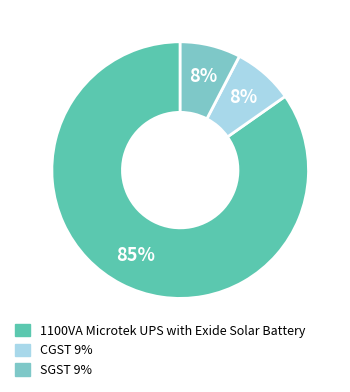

How many segments does this pie chart have?

3